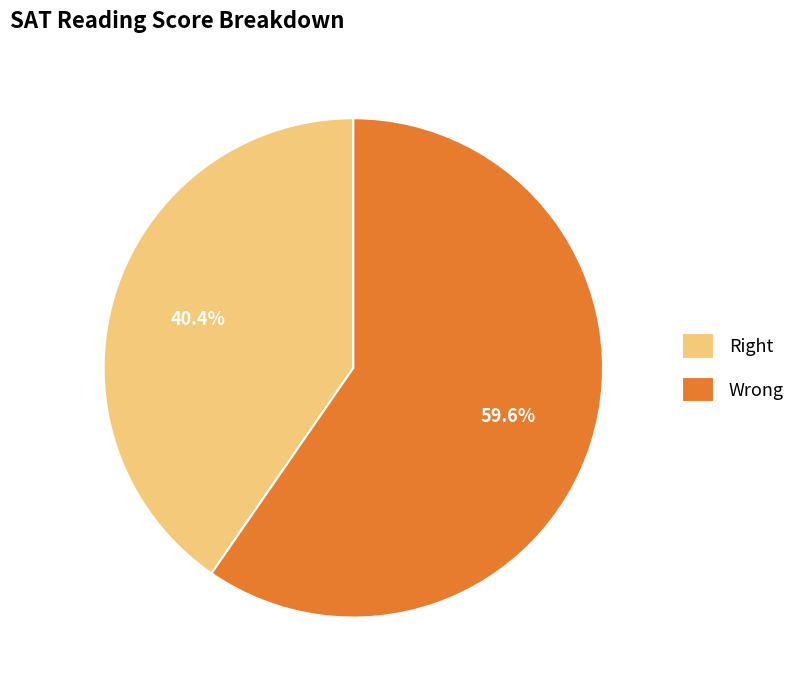

Is there a majority slice in this chart?

Yes